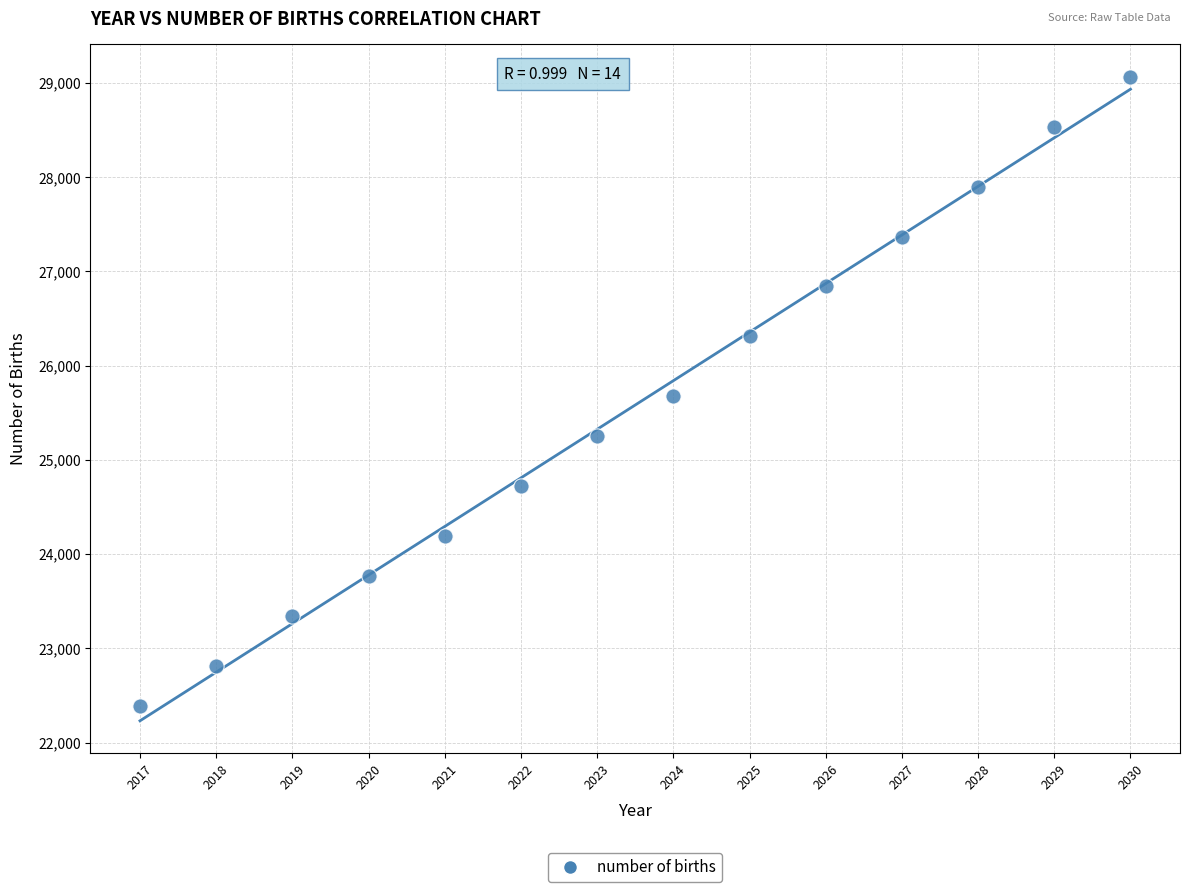

What is the range of X values (max minus min)?

13.0